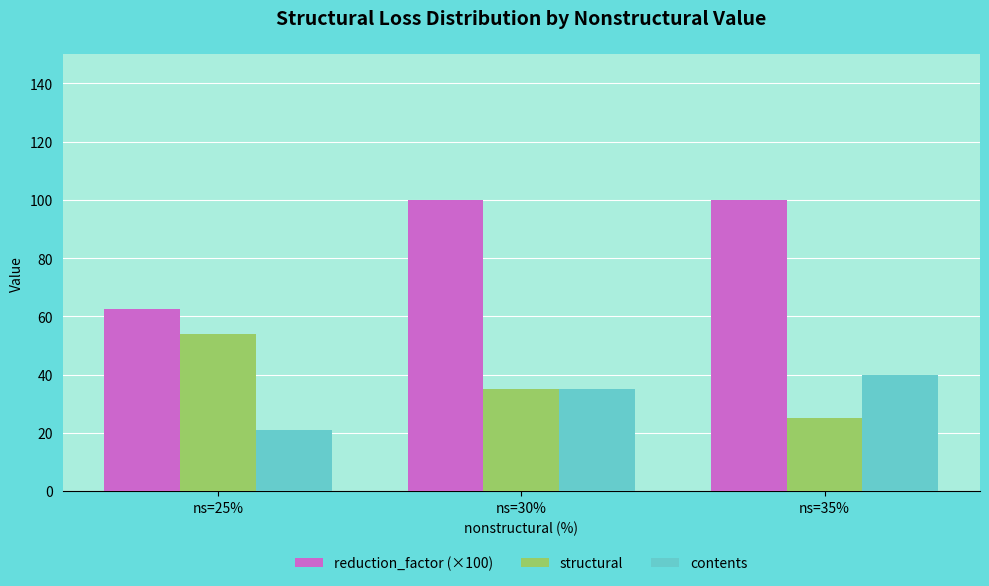

Which series has the widest spread of values?

reduction_factor (×100)